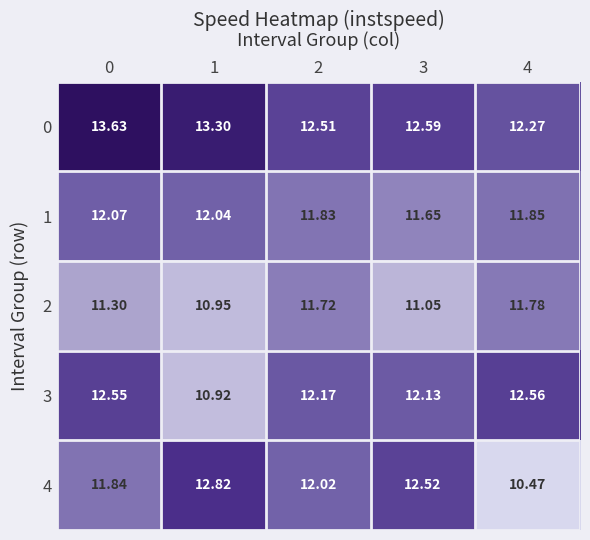

Reading left to right, what are all the values shown in this chart?

0: 0=13.6	1=13.3	2=12.5	3=12.6	4=12.3
1: 0=12.1	1=12.0	2=11.8	3=11.7	4=11.8
2: 0=11.3	1=10.9	2=11.7	3=11.1	4=11.8
3: 0=12.6	1=10.9	2=12.2	3=12.1	4=12.6
4: 0=11.8	1=12.8	2=12.0	3=12.5	4=10.5